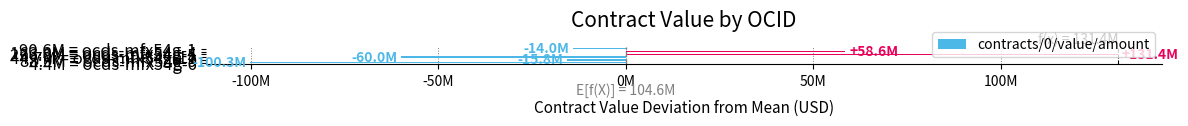

Are the bars horizontal?

Yes